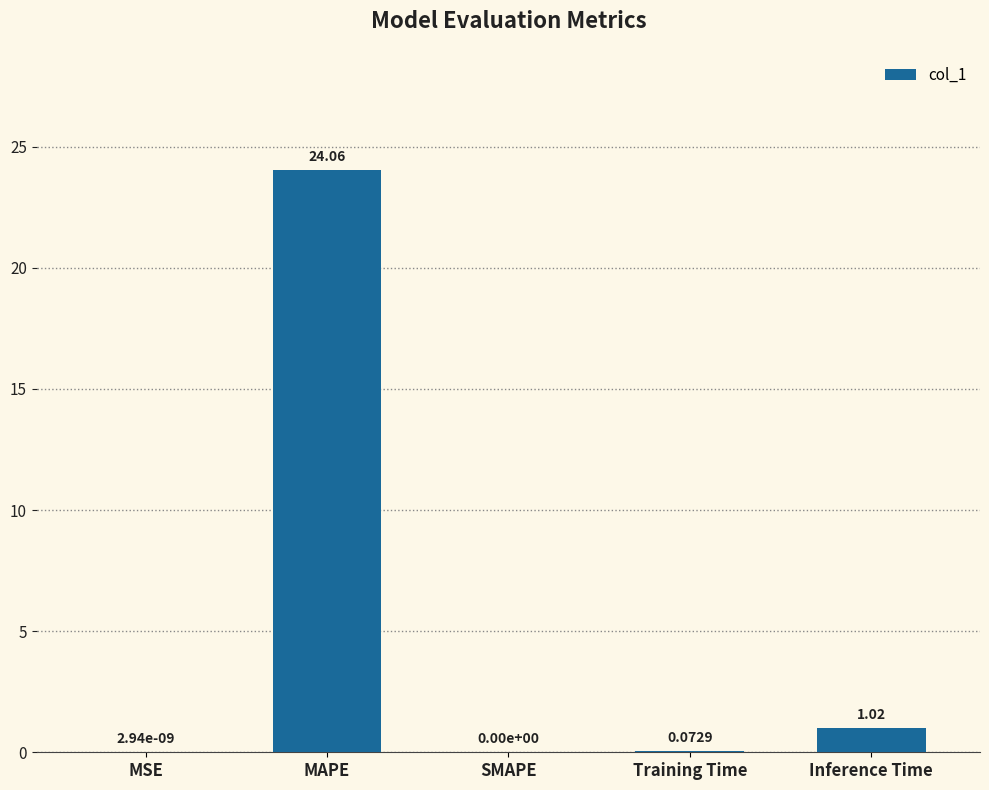

True or false: the data shows 0.0 at SMAPE.

True